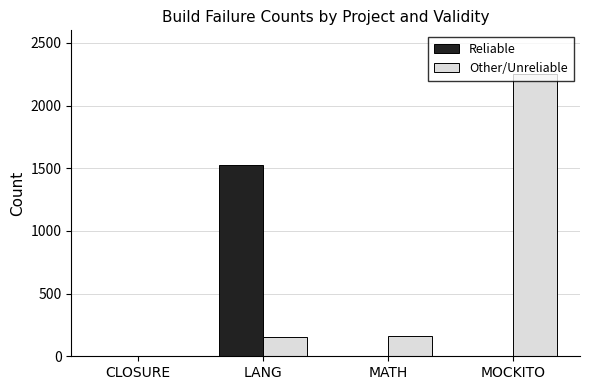

At which label does Reliable reach its peak?

LANG